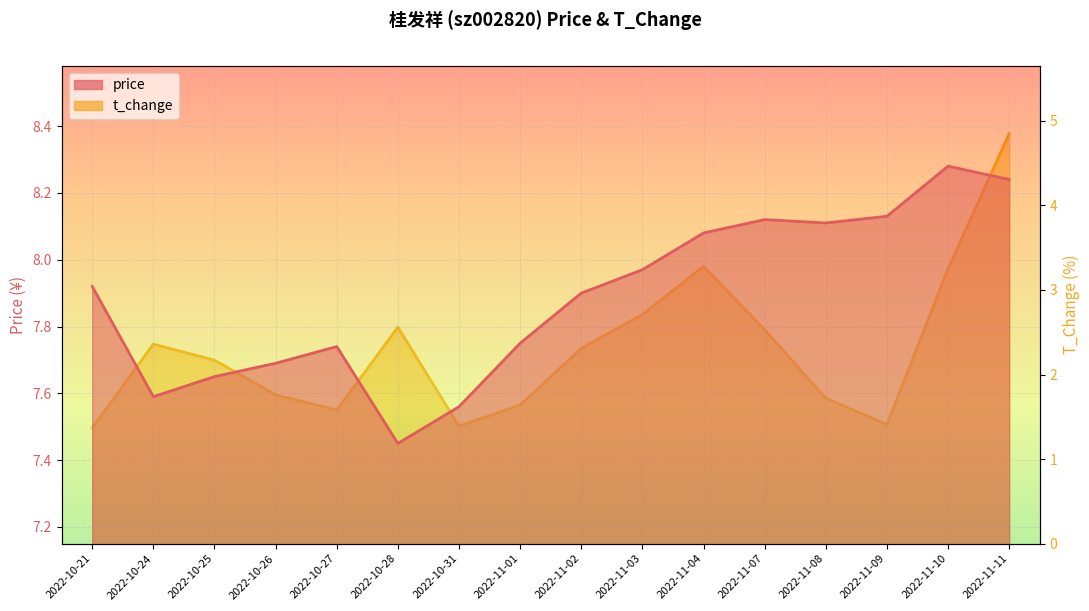

Which series has the widest spread of values?

t_change